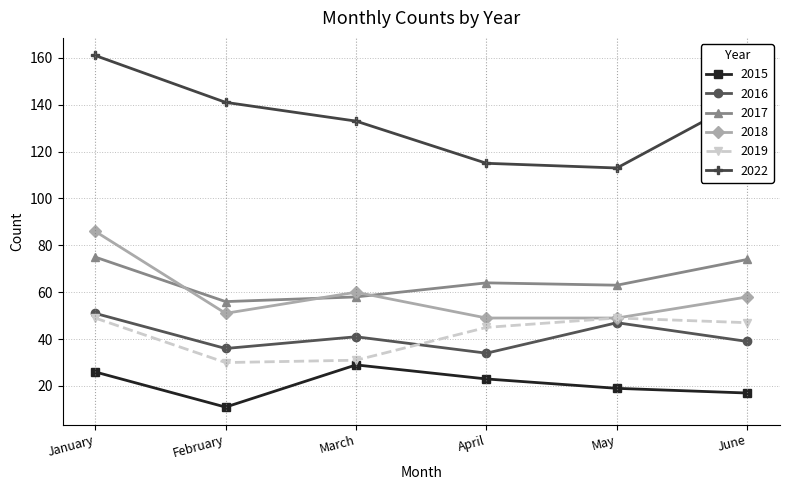

Is it true that 2019 equals 49 at January?

True